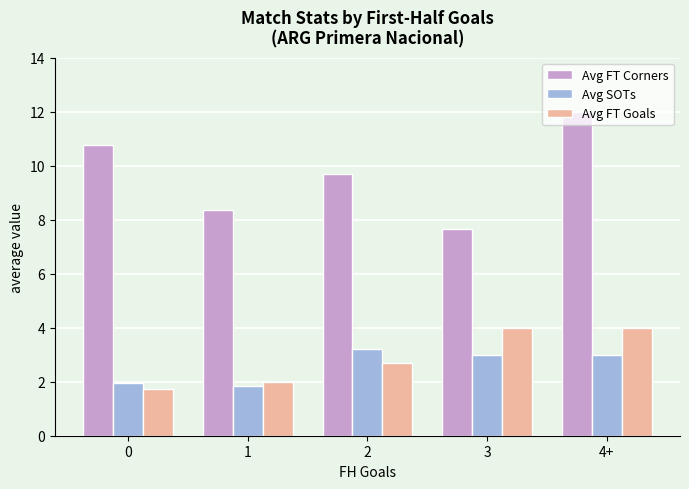

The value of Avg SOTs at 3 is 1.4. True or false?

False